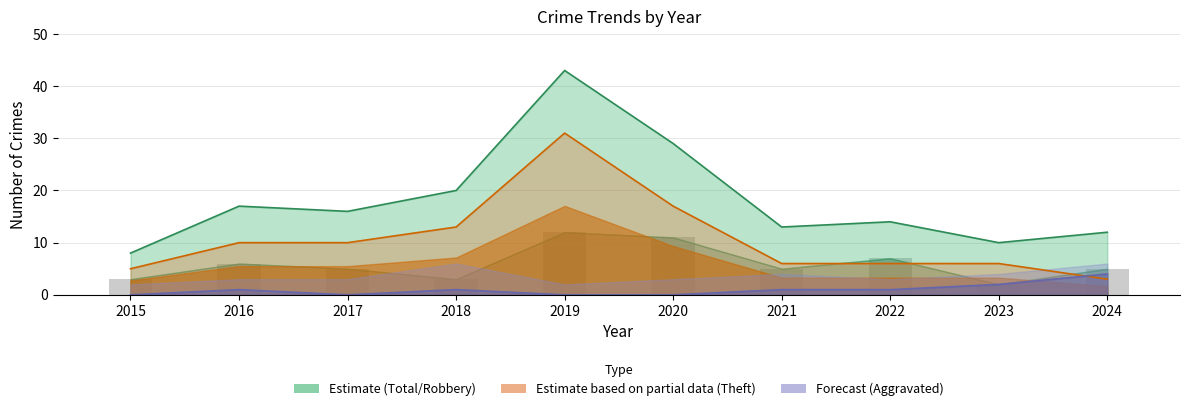

Which category has the highest value in the Theft line series?

2019